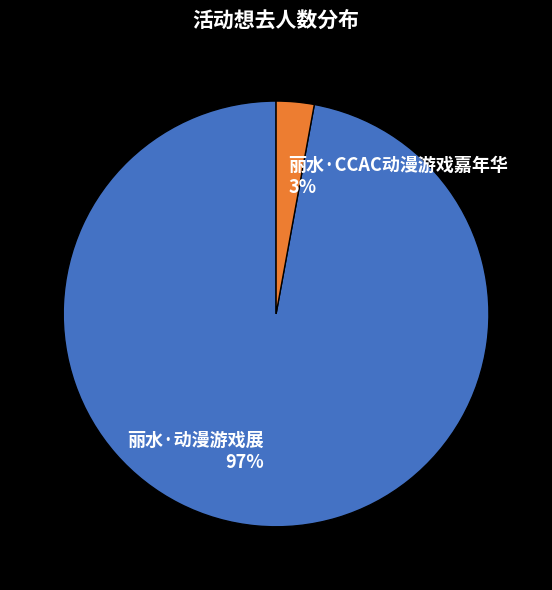

What percentage is the 丽水·CCAC动漫游戏嘉年华 slice, to the nearest percent?

3%